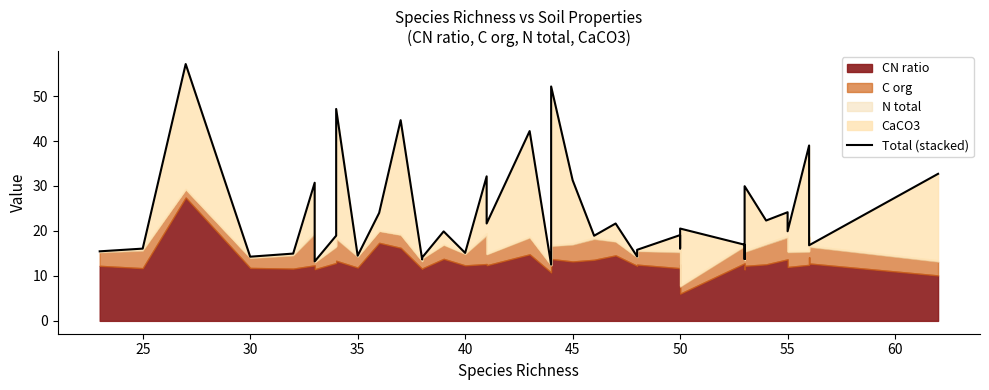

How many lines are shown in the chart?

1